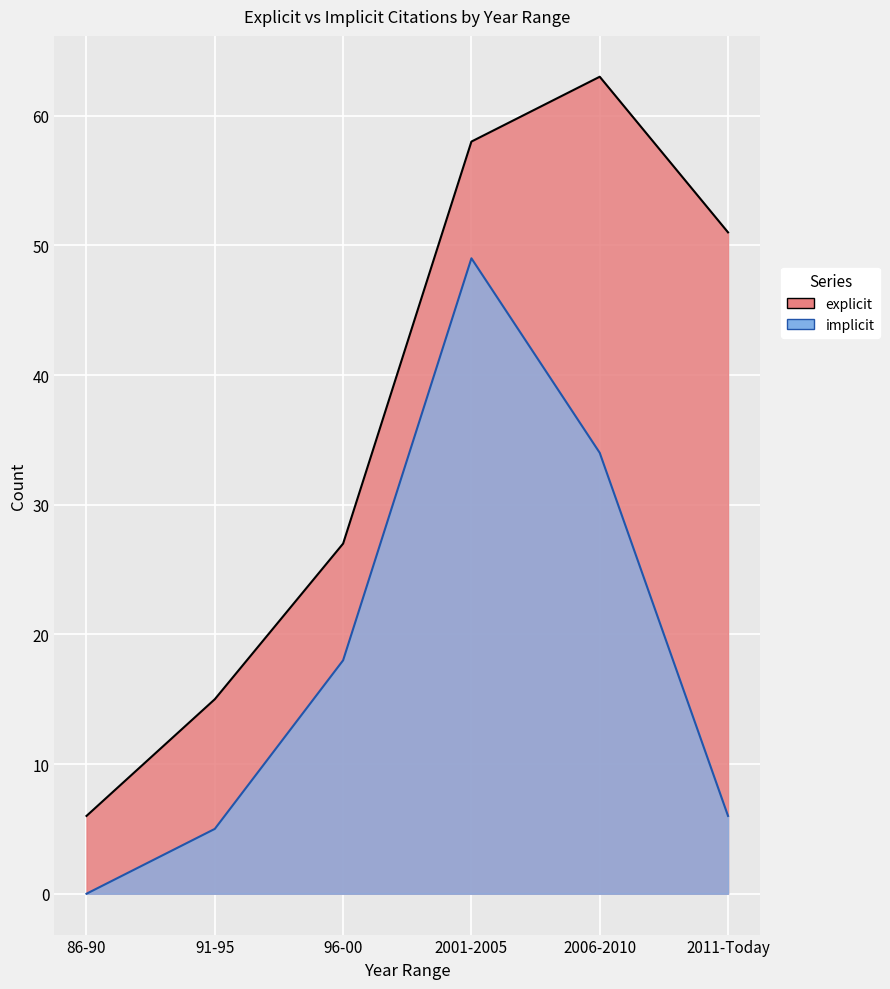

Which series has the largest range (max minus min)?

explicit